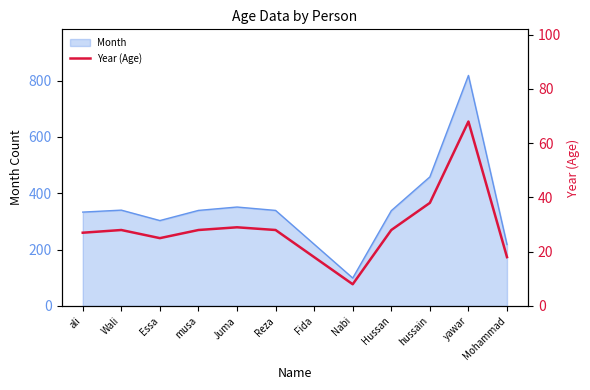

True or false: there are more than 2 points higher than both neighbors.

True